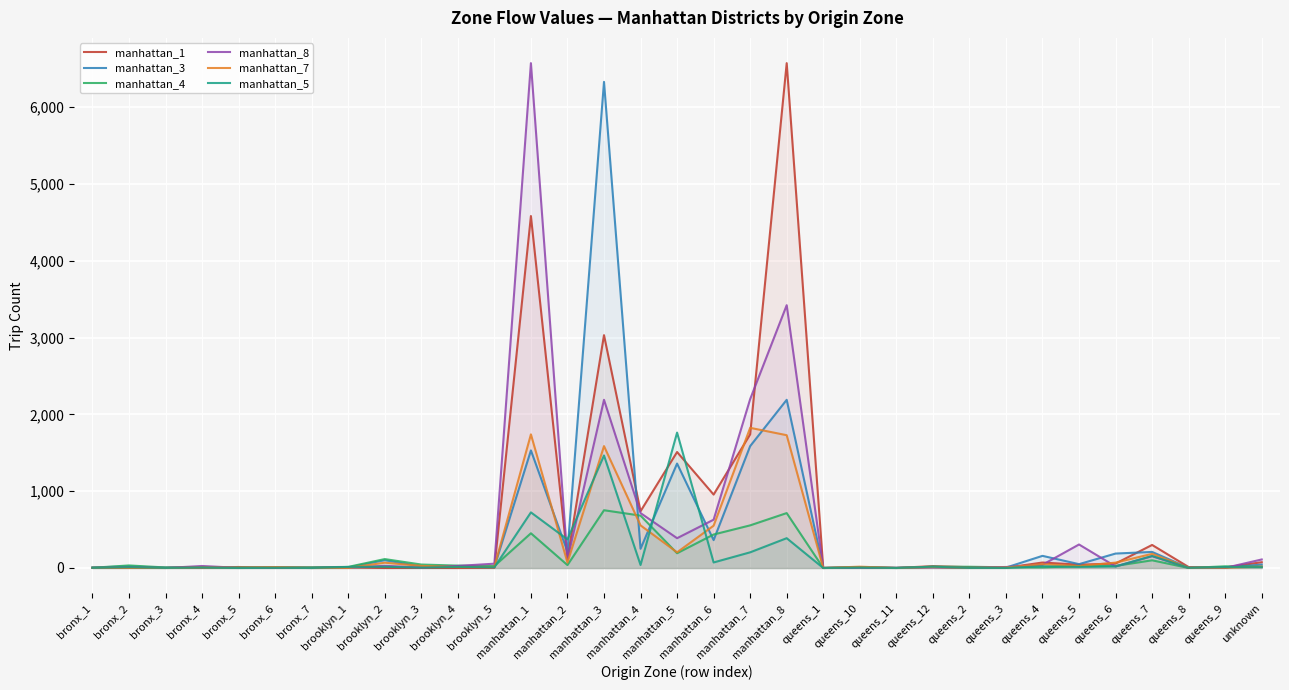

What is the difference between the highest and lowest values at manhattan_3?

5578